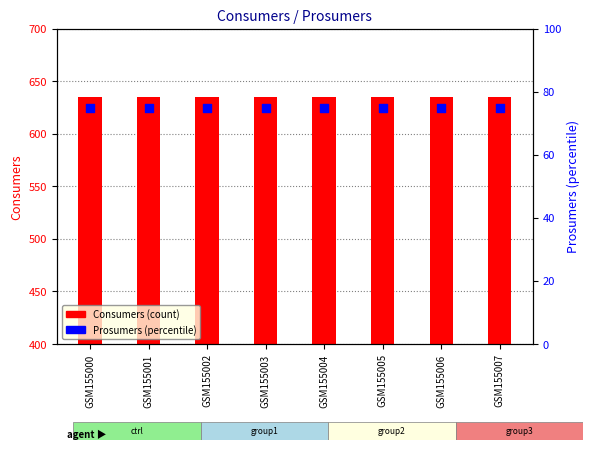

Which series reaches the minimum Y coordinate?

Prosumers (percentile)